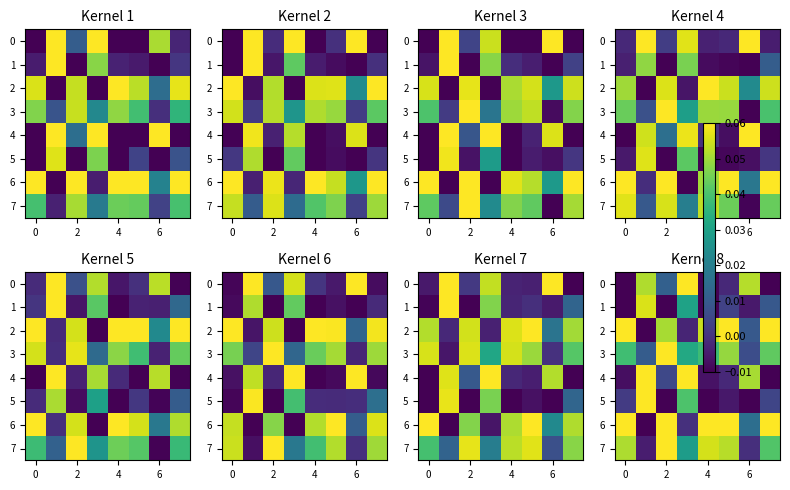

How many data points in 4 are less than 0?

4